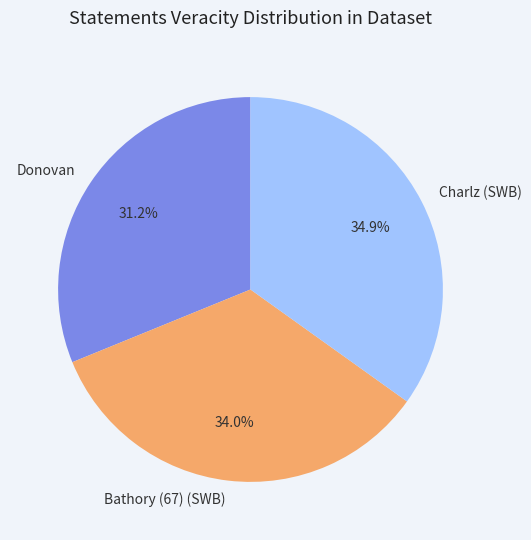

Which category has the biggest portion of the pie?

Charlz (SWB)